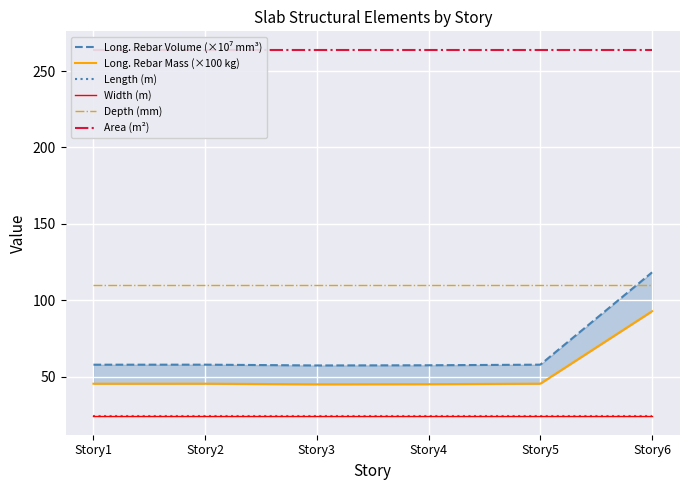

What is the spread (max minus min) of values at Story4?

240.0